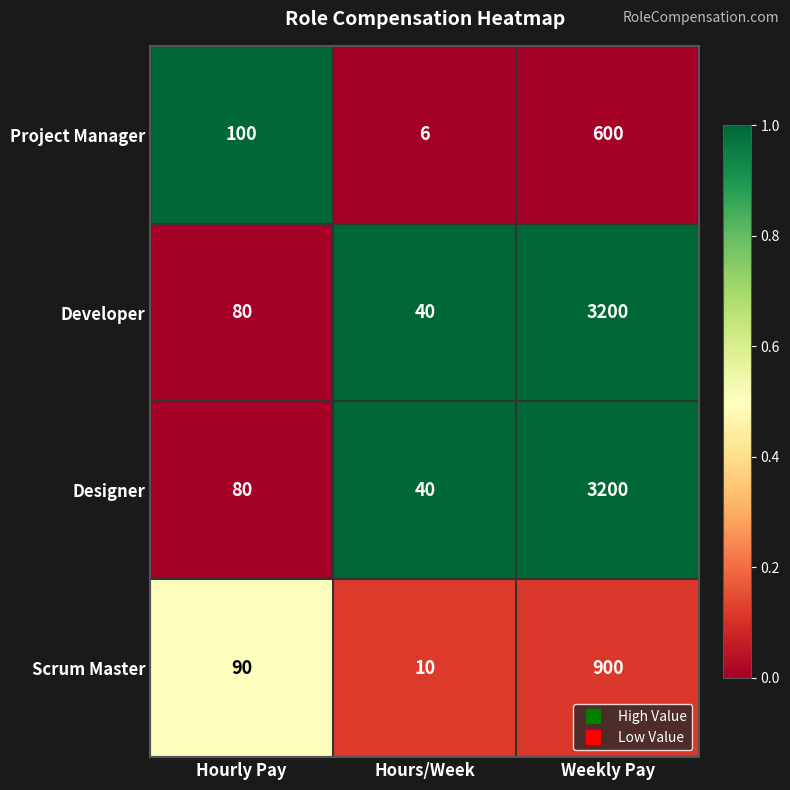

How many Project Manager values are between 6 and 600?

3